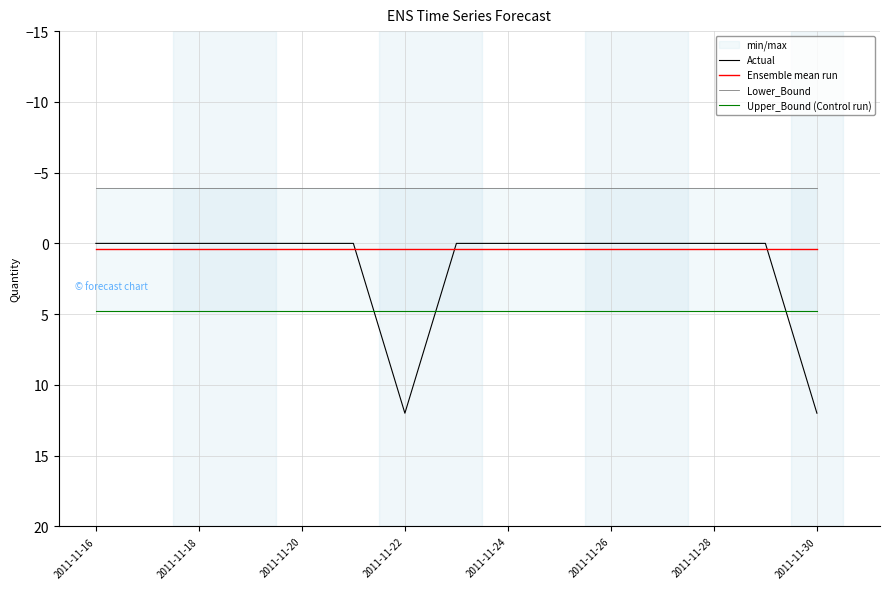

True or false: Upper_Bound (Control run) and Ensemble mean run intersect in this chart.

False